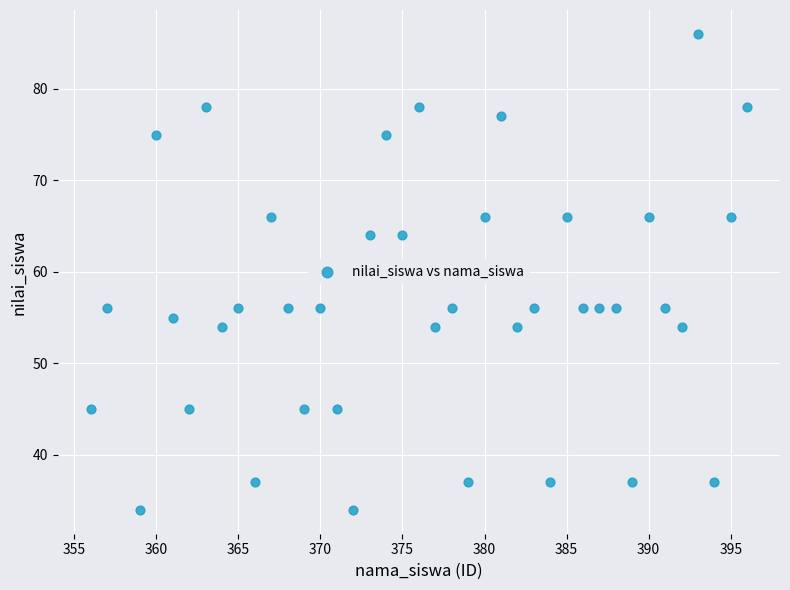

What is the range of Y values (max minus min)?

52